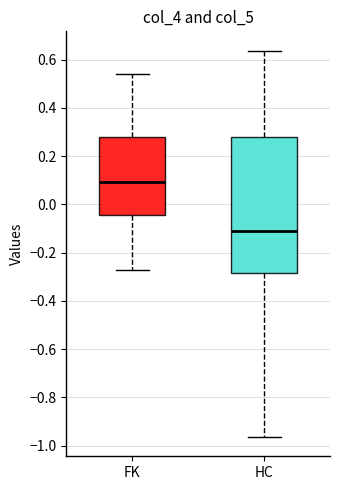

Which box has the highest median line?

FK